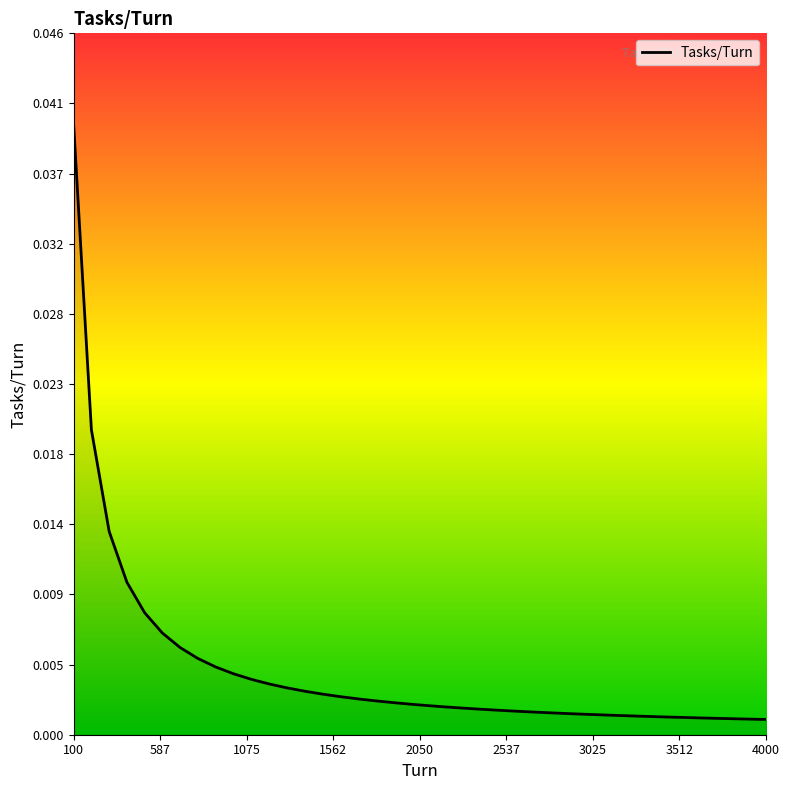

Which category has the highest value across all series?

100